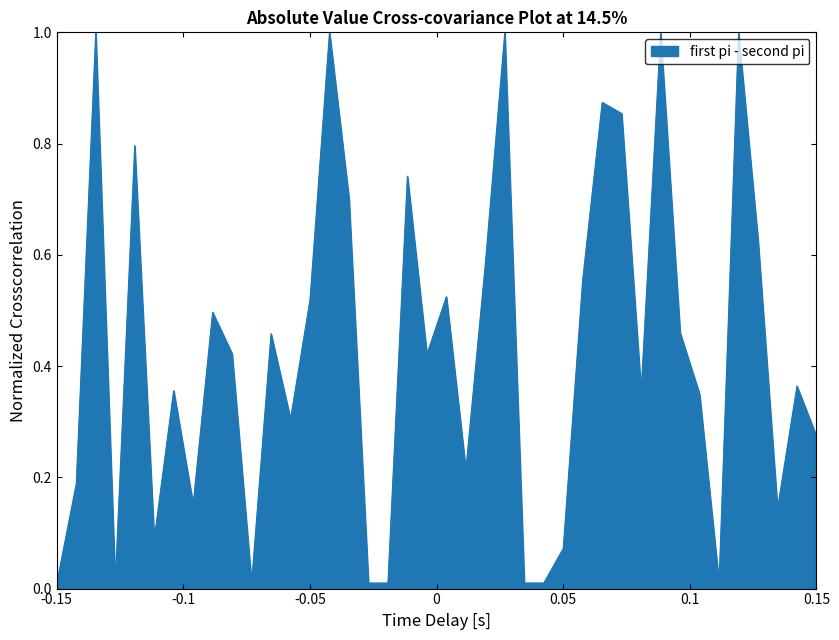

How many distinct data groups are displayed?

1